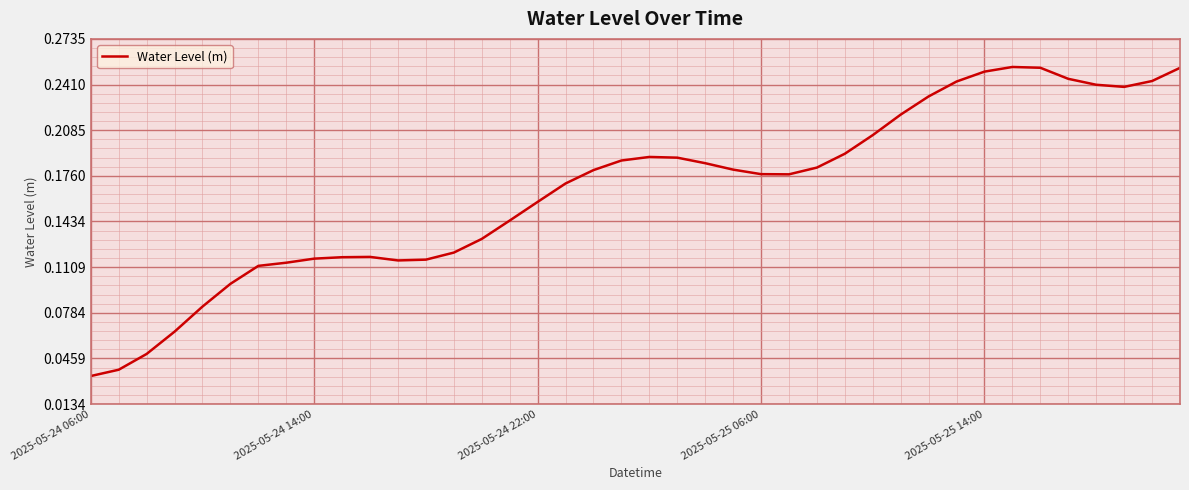

Is it true that the value at 2025-05-24 14:00 is 0.2?

False